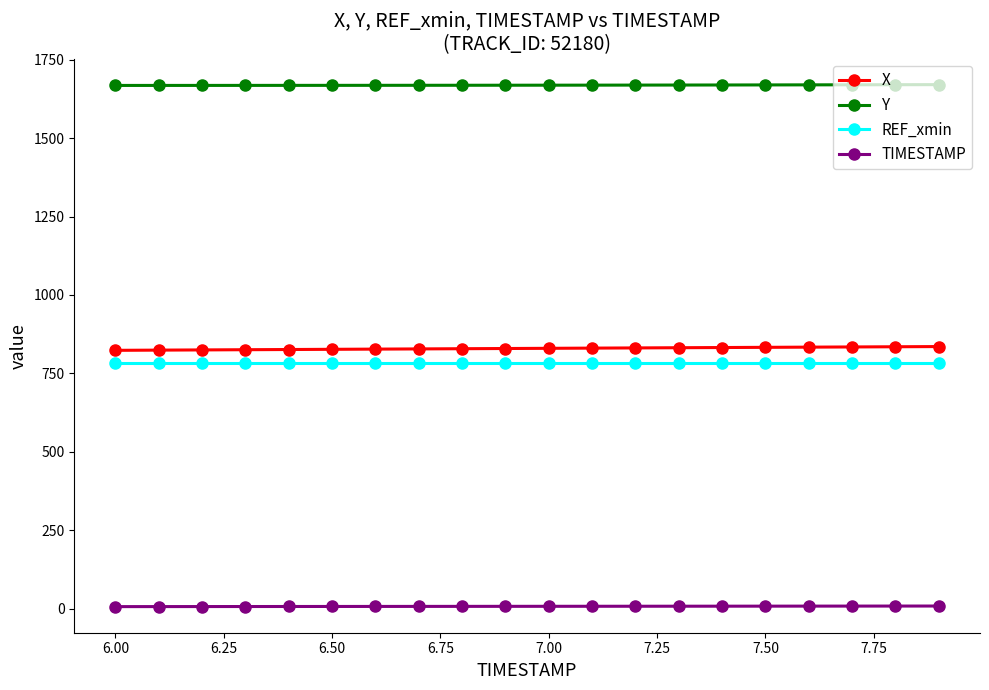

What is the greatest value displayed?

1671.0